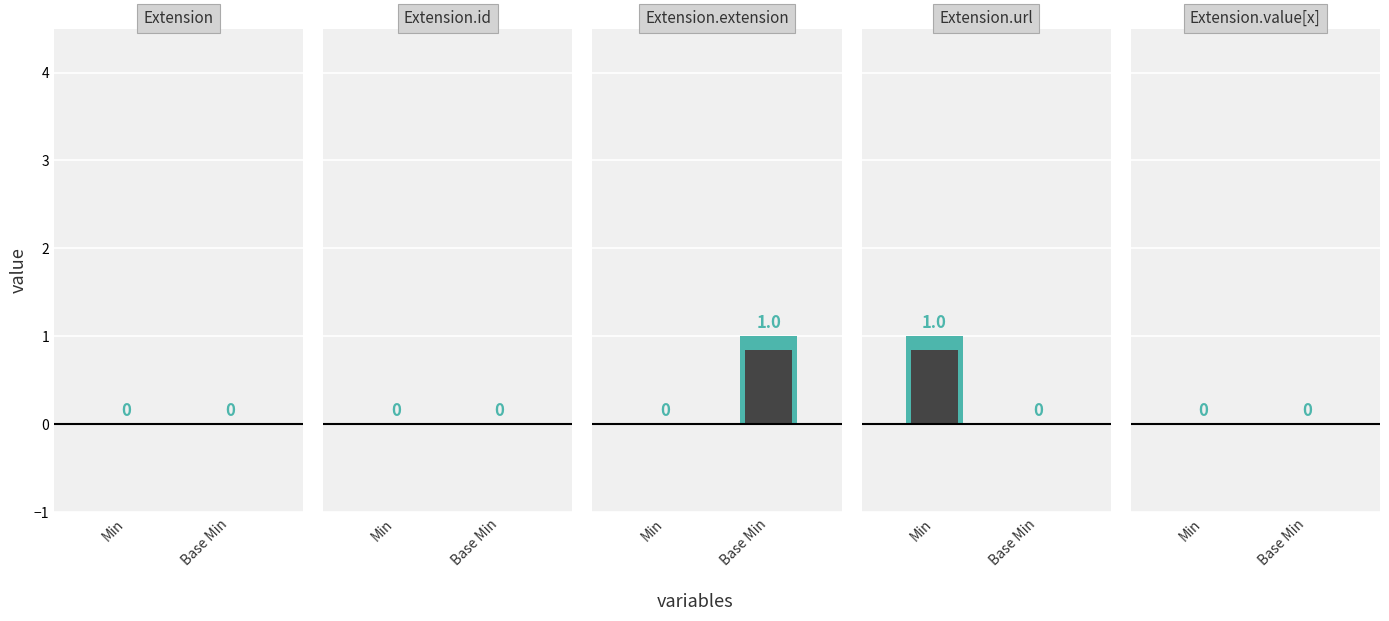

What is the difference between the maximum and minimum values in the Min series?

1